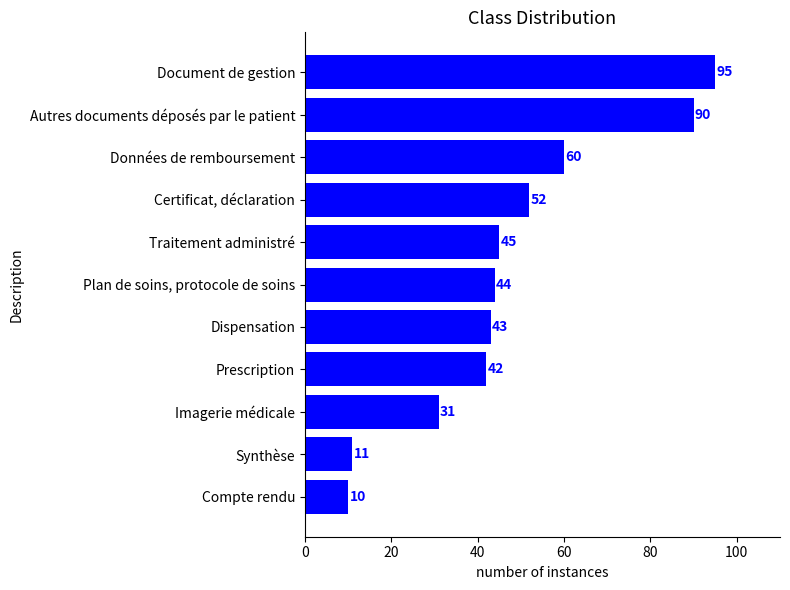

What is the average value?

48